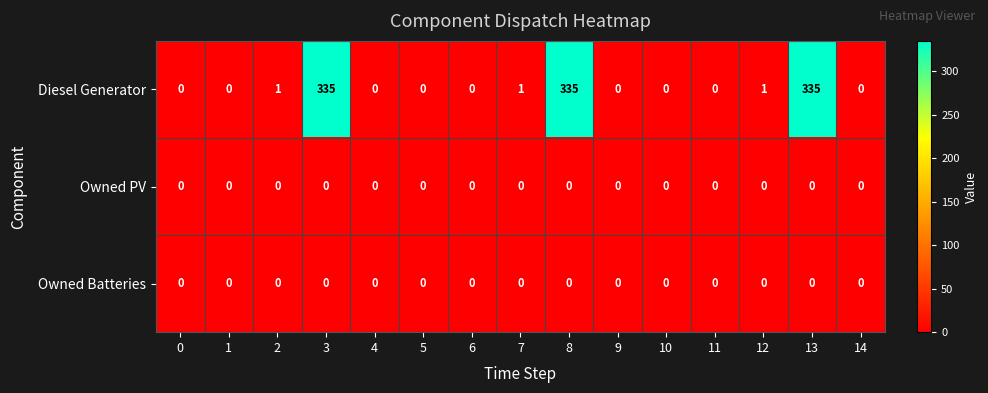

Which series has the largest range (max minus min)?

Diesel Generator